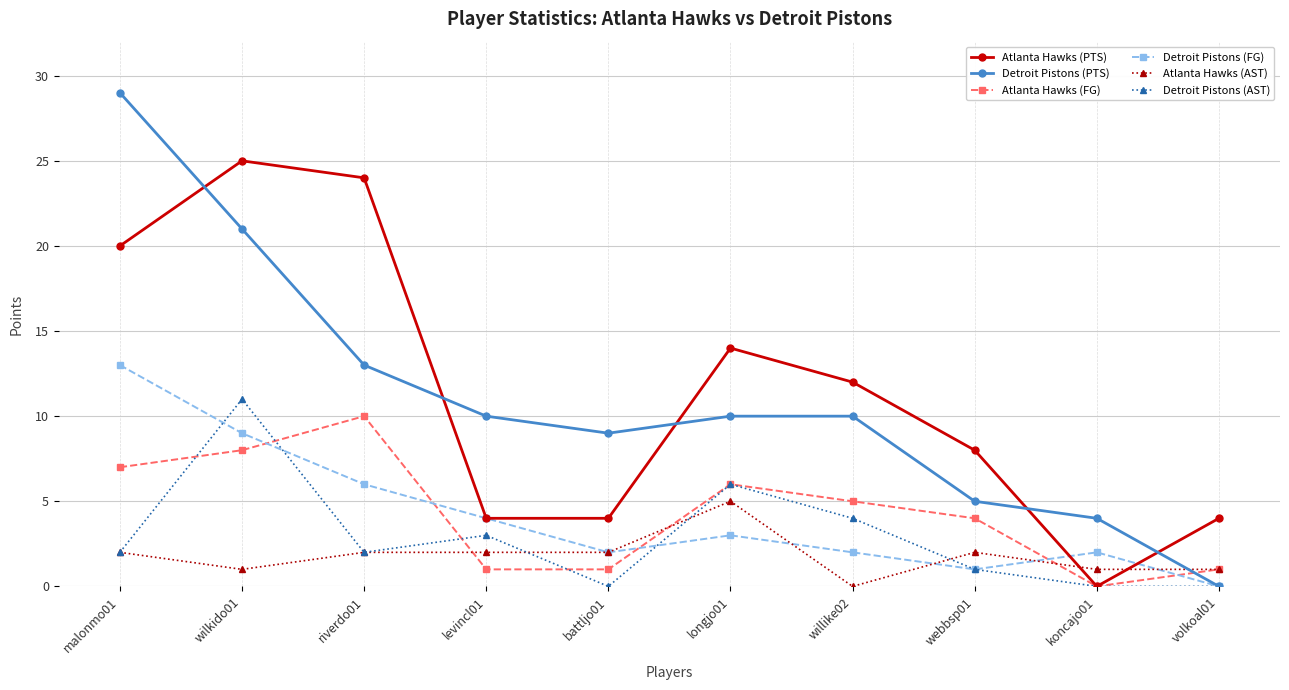

At how many categories does at least one series exceed 15?

3